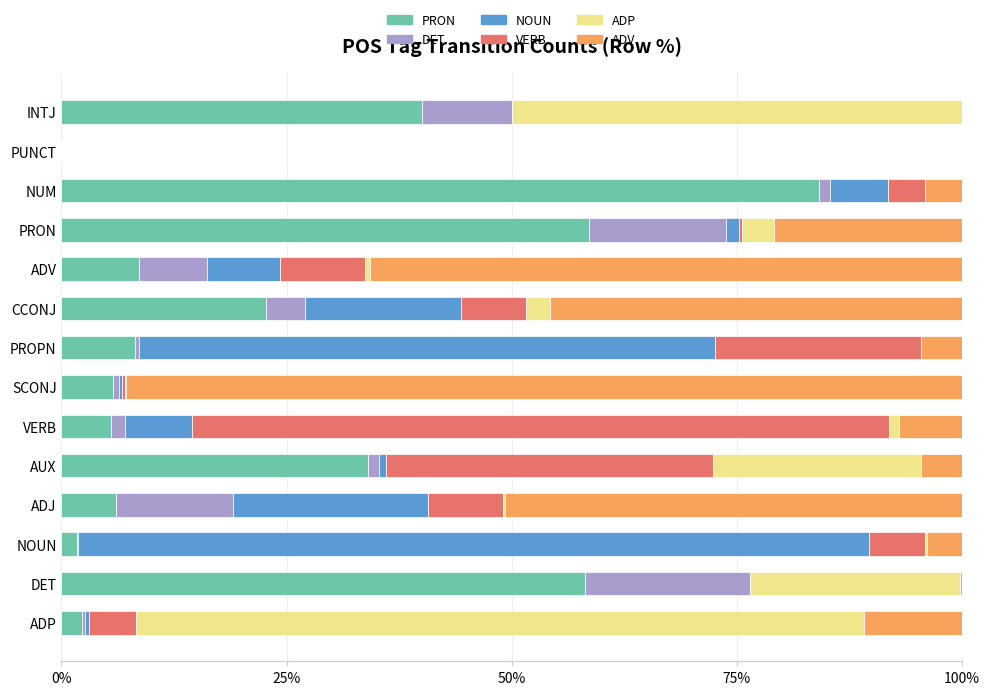

What is the total value across all series at INTJ?

100.0